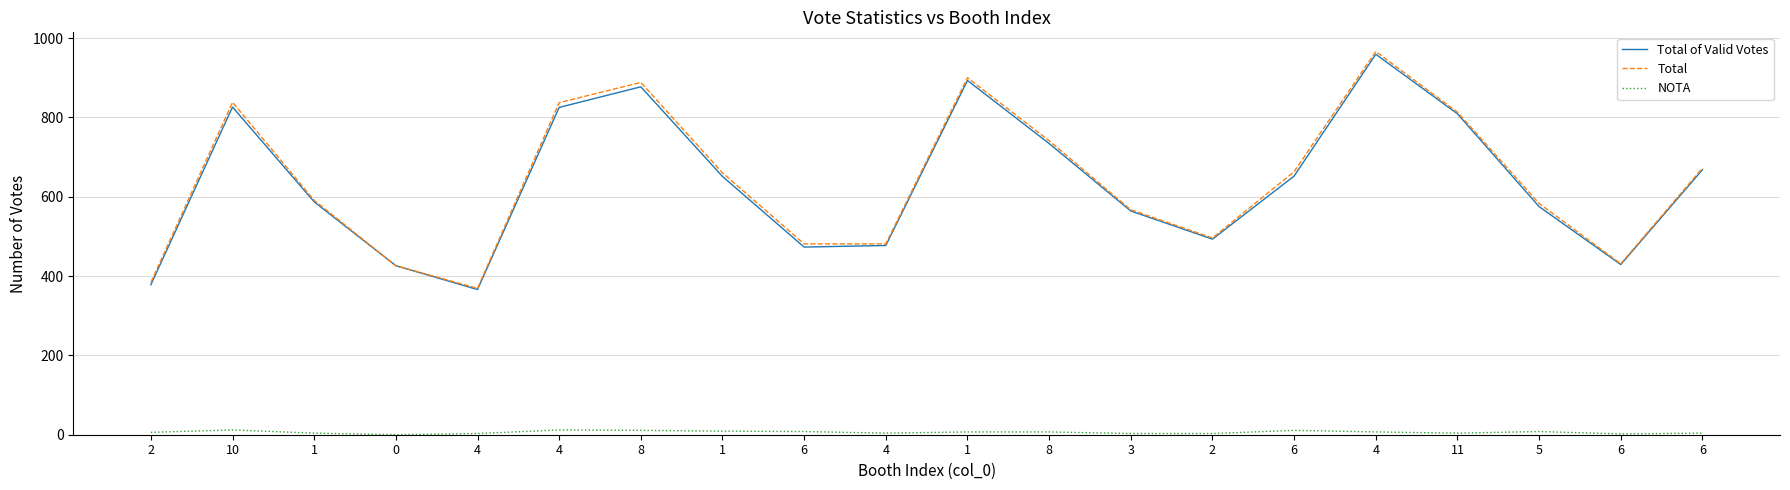

What are all the series names shown in the legend?

Total of Valid Votes, Total, NOTA